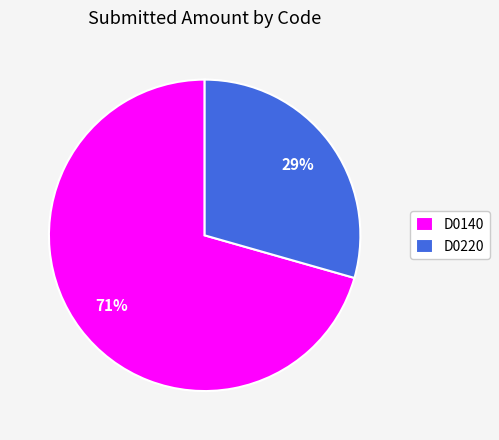

Combined, do D0140 and D0220 account for over 50%?

Yes